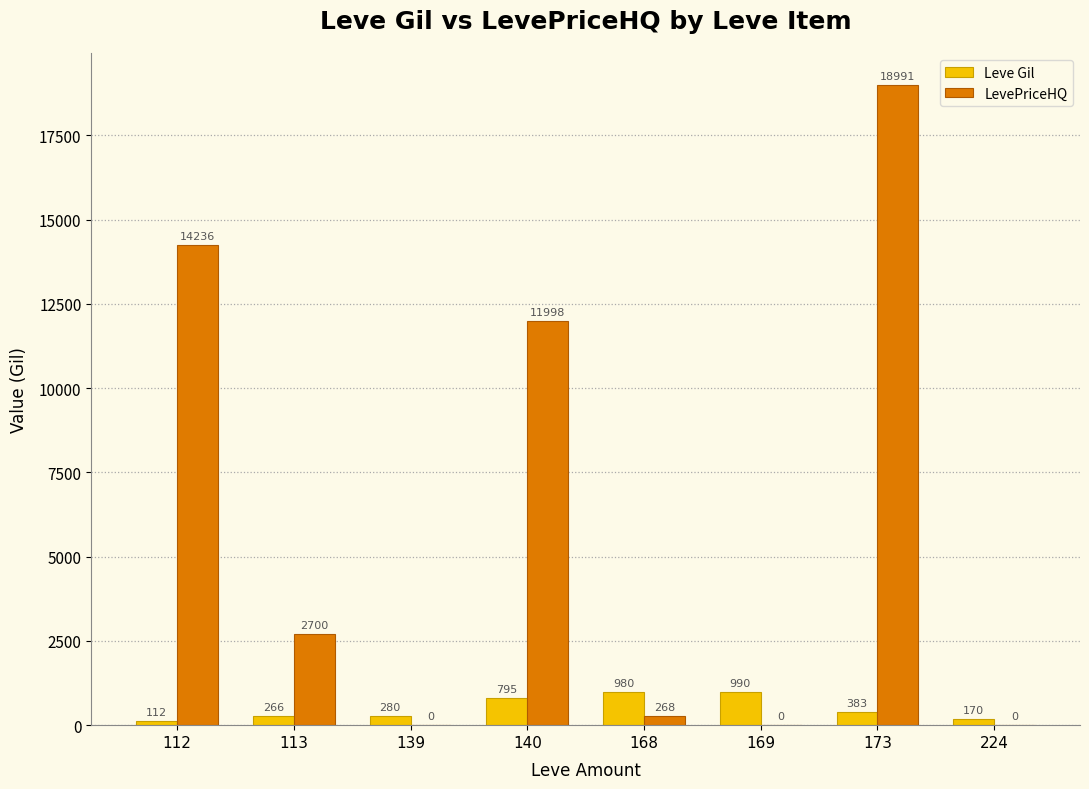

What is the average value of the Leve Gil series?

497.1